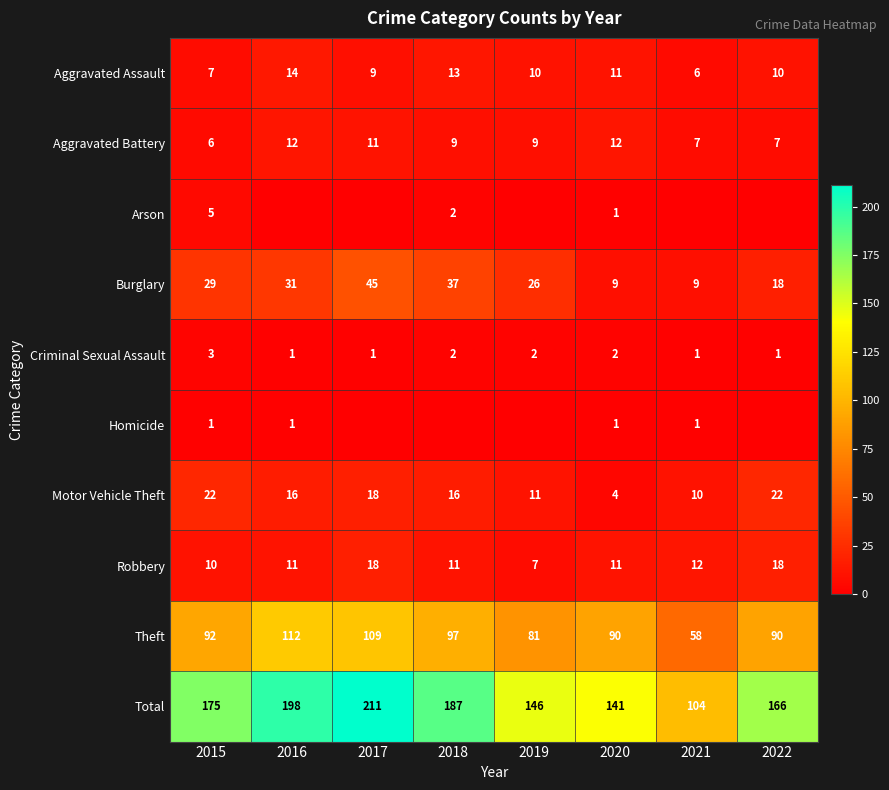

What is the difference between the maximum and minimum values in the Burglary series?

36